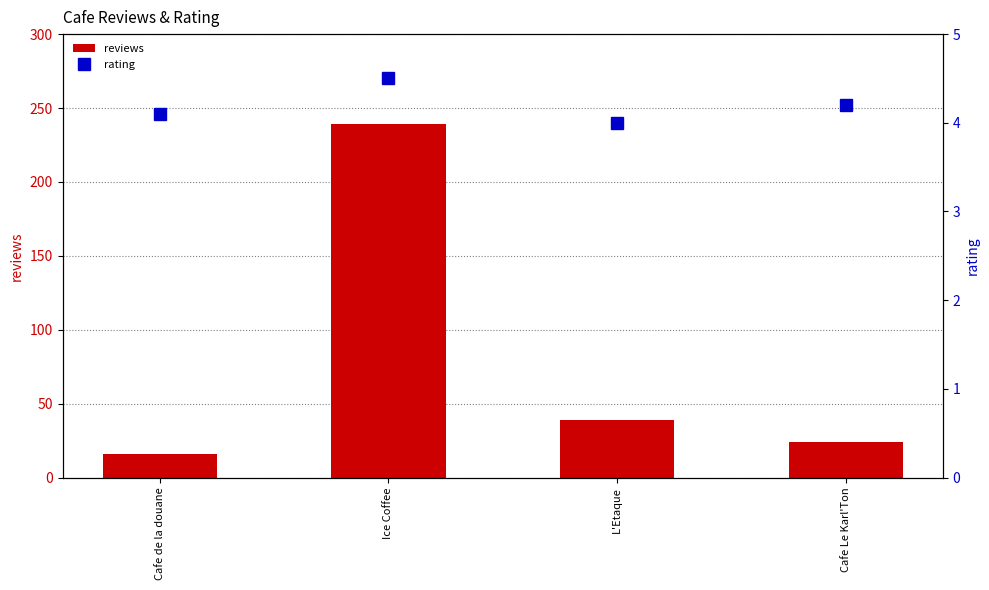

The reviews series shows 16.0 at Cafe de la douane. True or false?

True